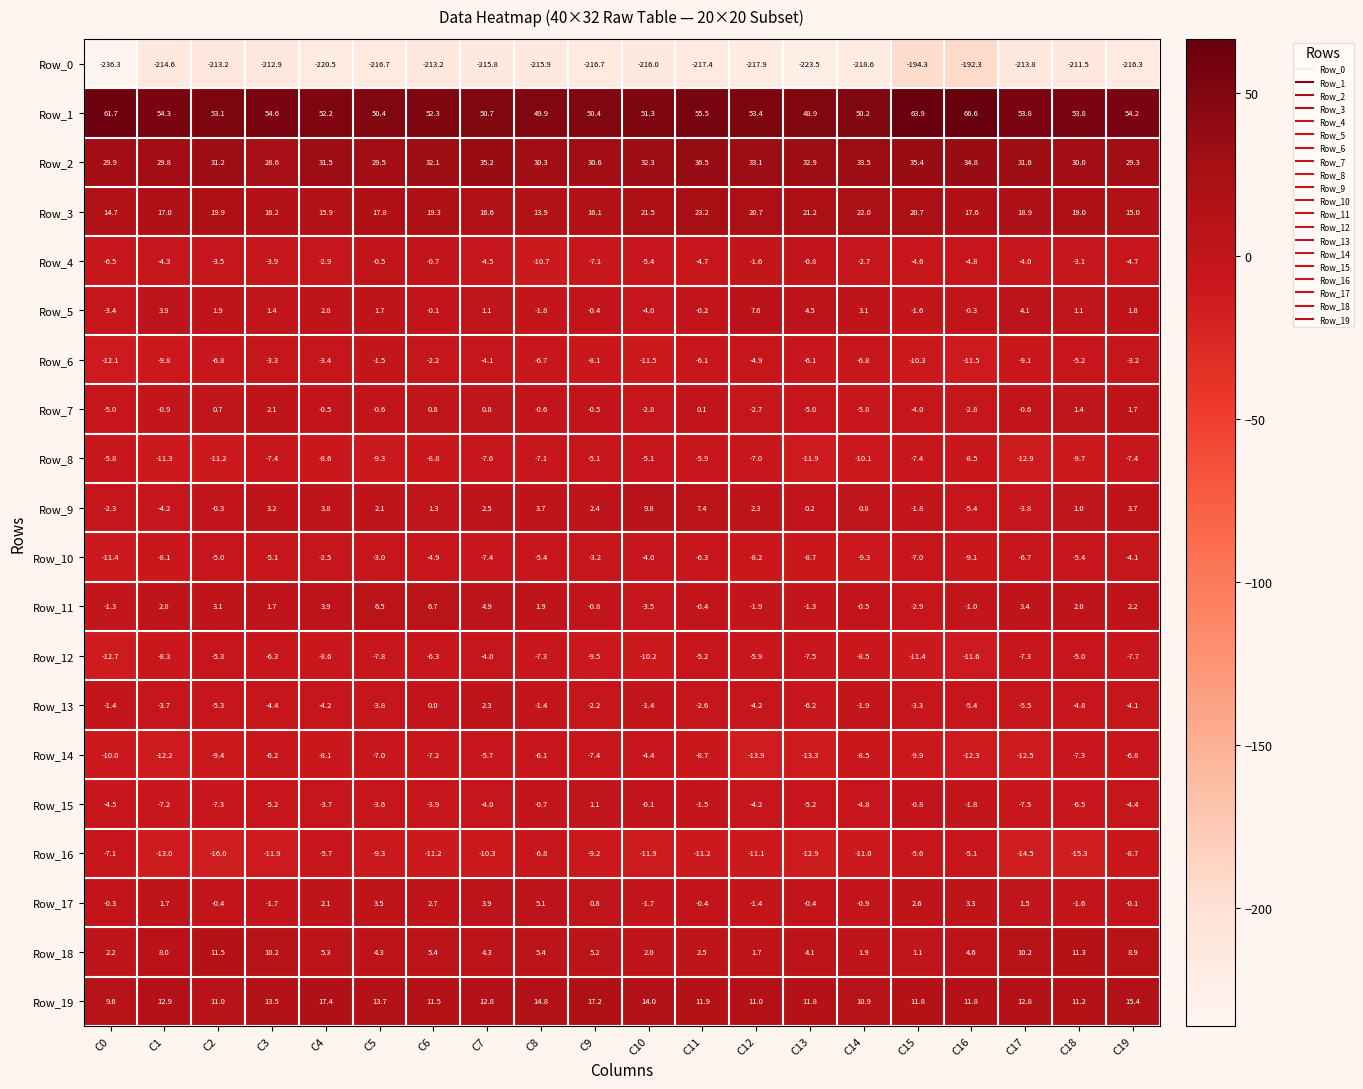

At which label is Row_16 closest to -10?

C7